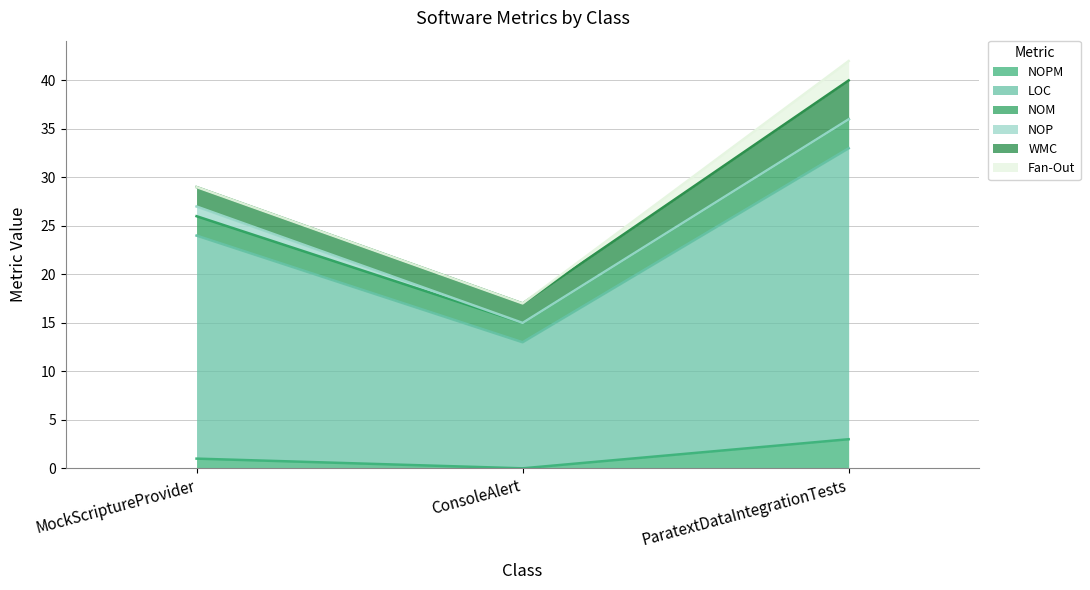

Reading left to right, extract all data points from this chart.

NOPM: 1	0	3
LOC: 23	13	30
NOM: 2	2	3
NOP: 1	0	0
WMC: 2	2	4
Fan-Out: 0	0	2